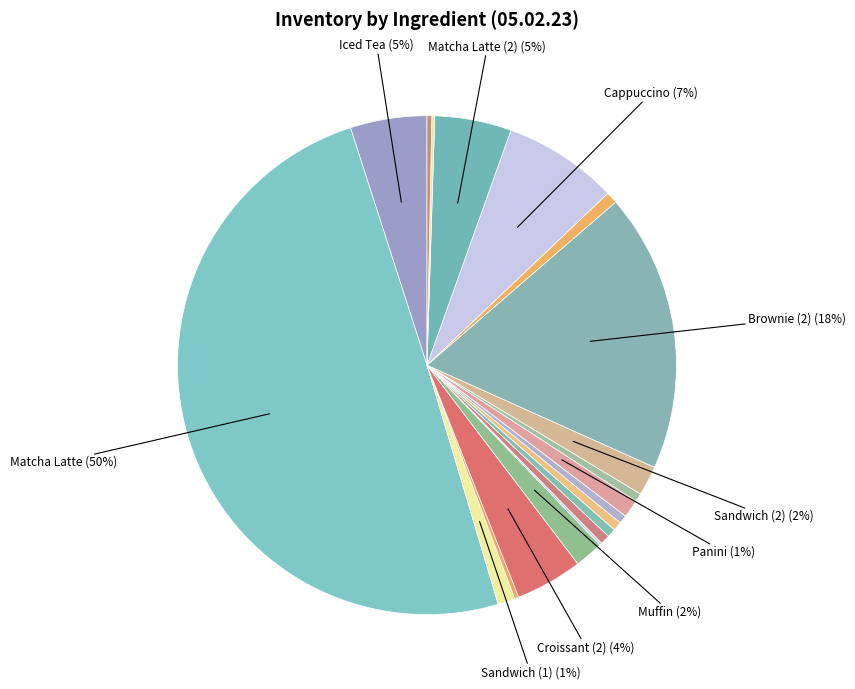

Rank the categories by value from highest to lowest.

Matcha Latte, Brownie (2), Cappuccino, Iced Tea, Matcha Latte (2), Croissant (2), Sandwich (2), Muffin, Panini, Sandwich (1), Mocha, Avocado Toast (1), Espresso, Cheesecake, Lemonade, Tostada, Churro, Croissant (1), Croissant (3), Brownie (1)